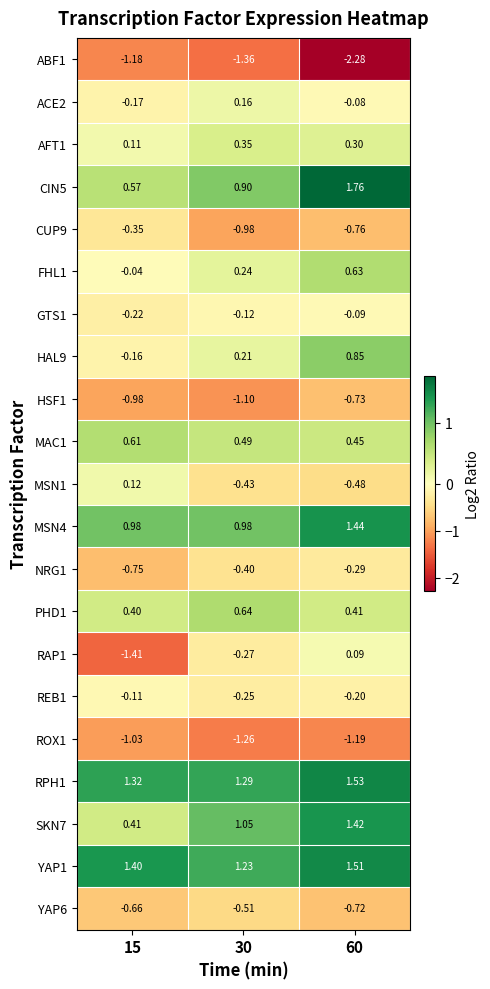

Rank the series at 60 from highest to lowest value.

CIN5, RPH1, YAP1, MSN4, SKN7, HAL9, FHL1, MAC1, PHD1, AFT1, RAP1, ACE2, GTS1, REB1, NRG1, MSN1, YAP6, HSF1, CUP9, ROX1, ABF1